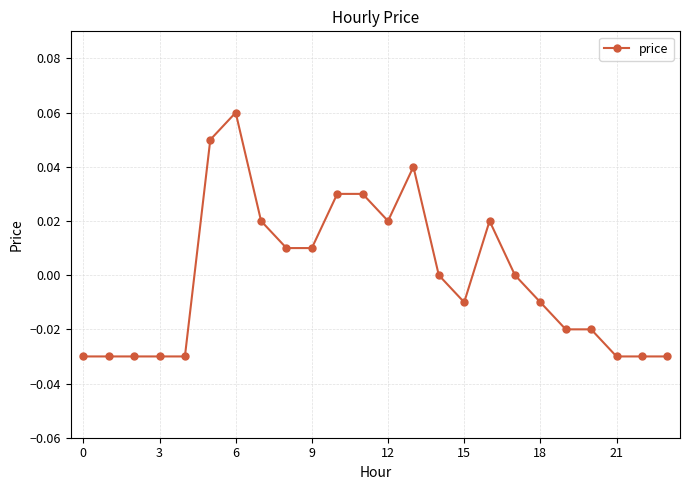

True or false: the data has more than 2 interior local peaks.

True